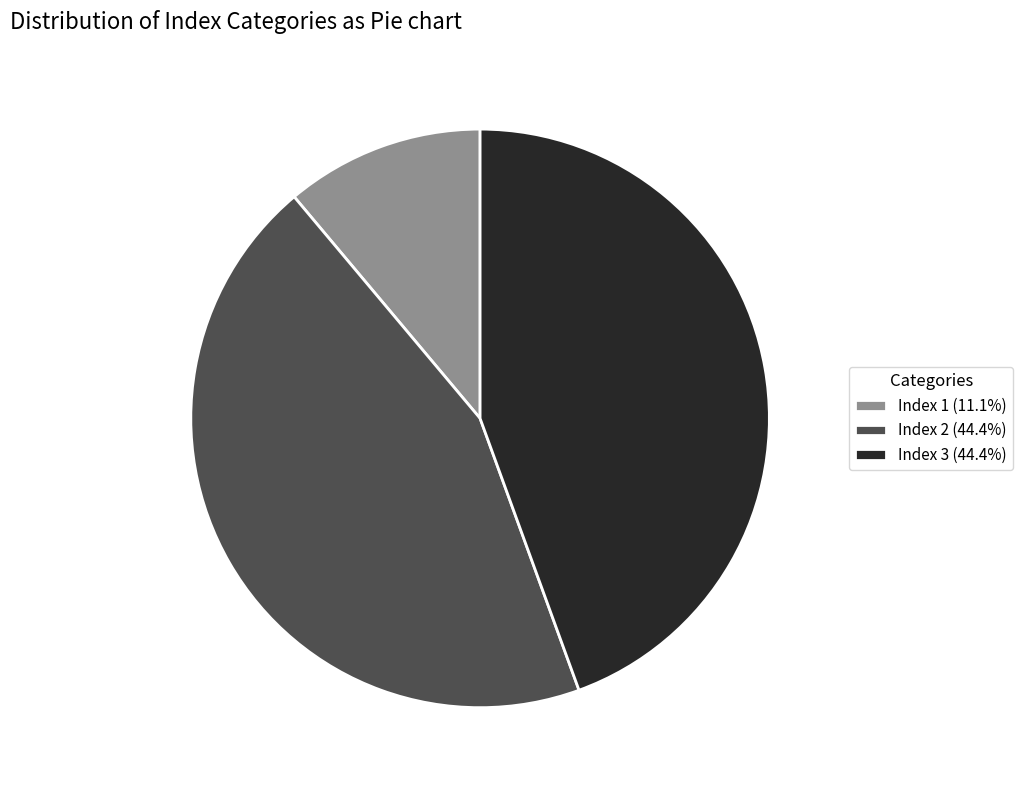

Is the sum of Index 1 (11.1%) and Index 2 (44.4%) greater than half?

Yes